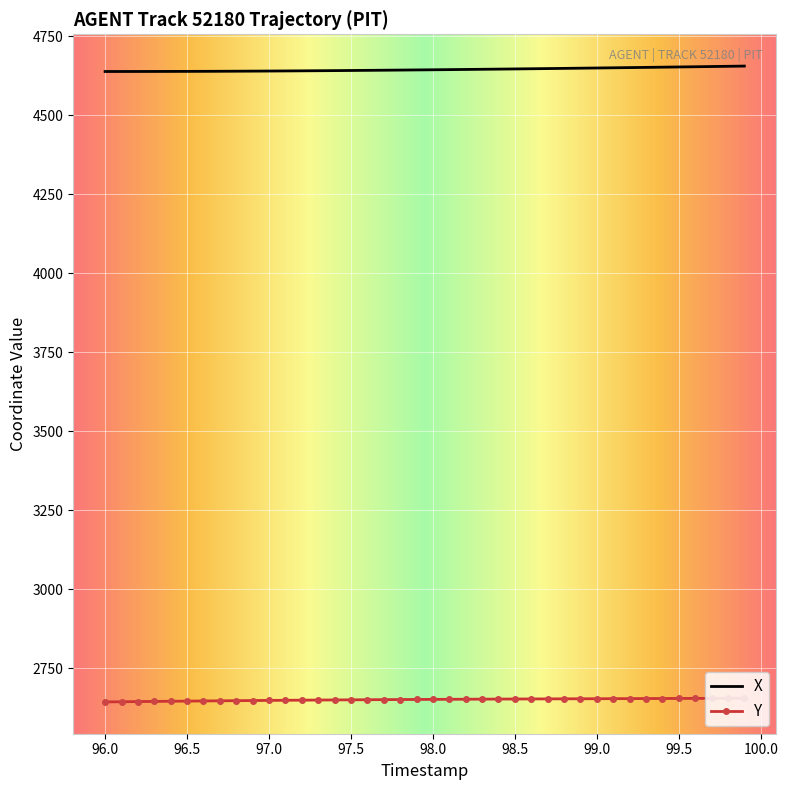

True or false: Y and X cross at least once.

False